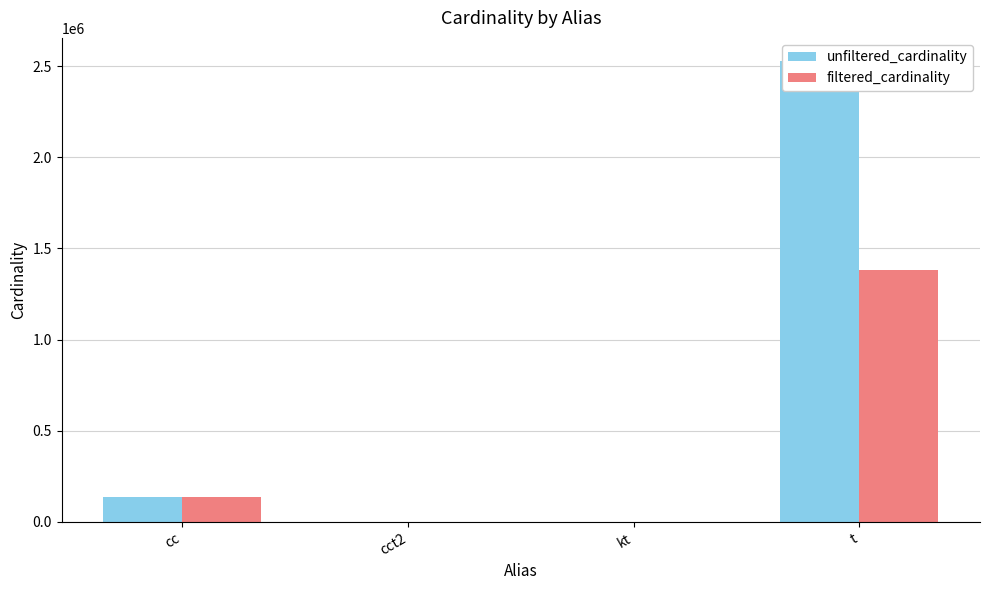

List the series in order of their overall mean, lowest first.

filtered_cardinality, unfiltered_cardinality